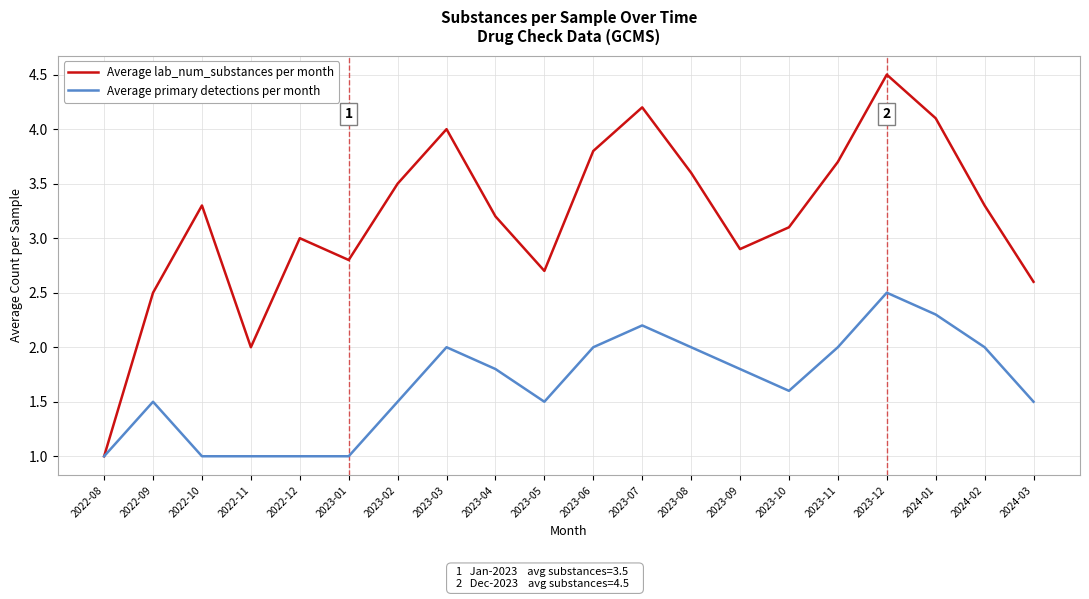

Which series changed the most between 2023-11 and 2024-01?

Average lab_num_substances per month